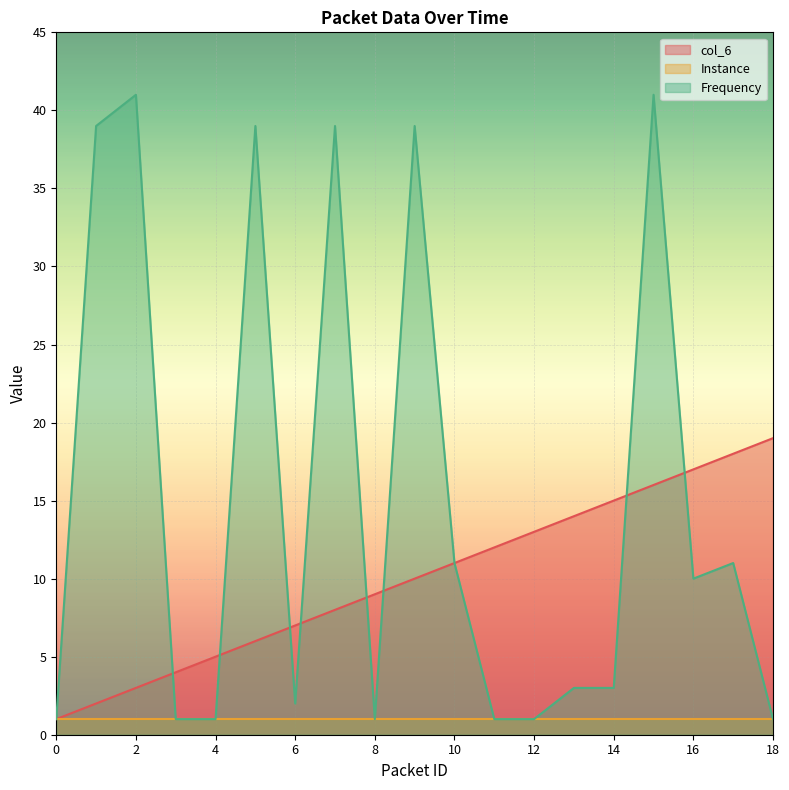

What is the lowest value of the Frequency series?

1